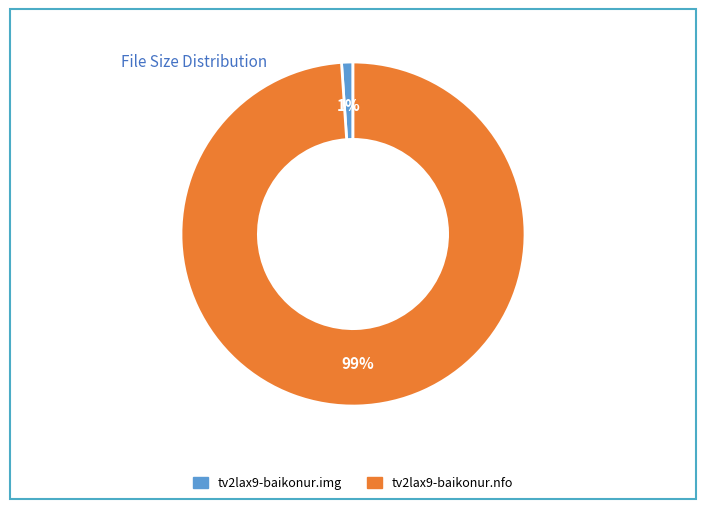

How many segments does this pie chart have?

2